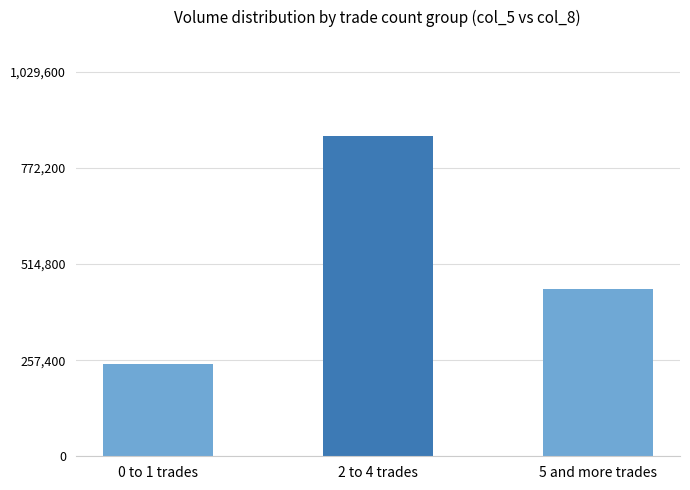

What is the label of the 1st bar from the right?

5 and more trades